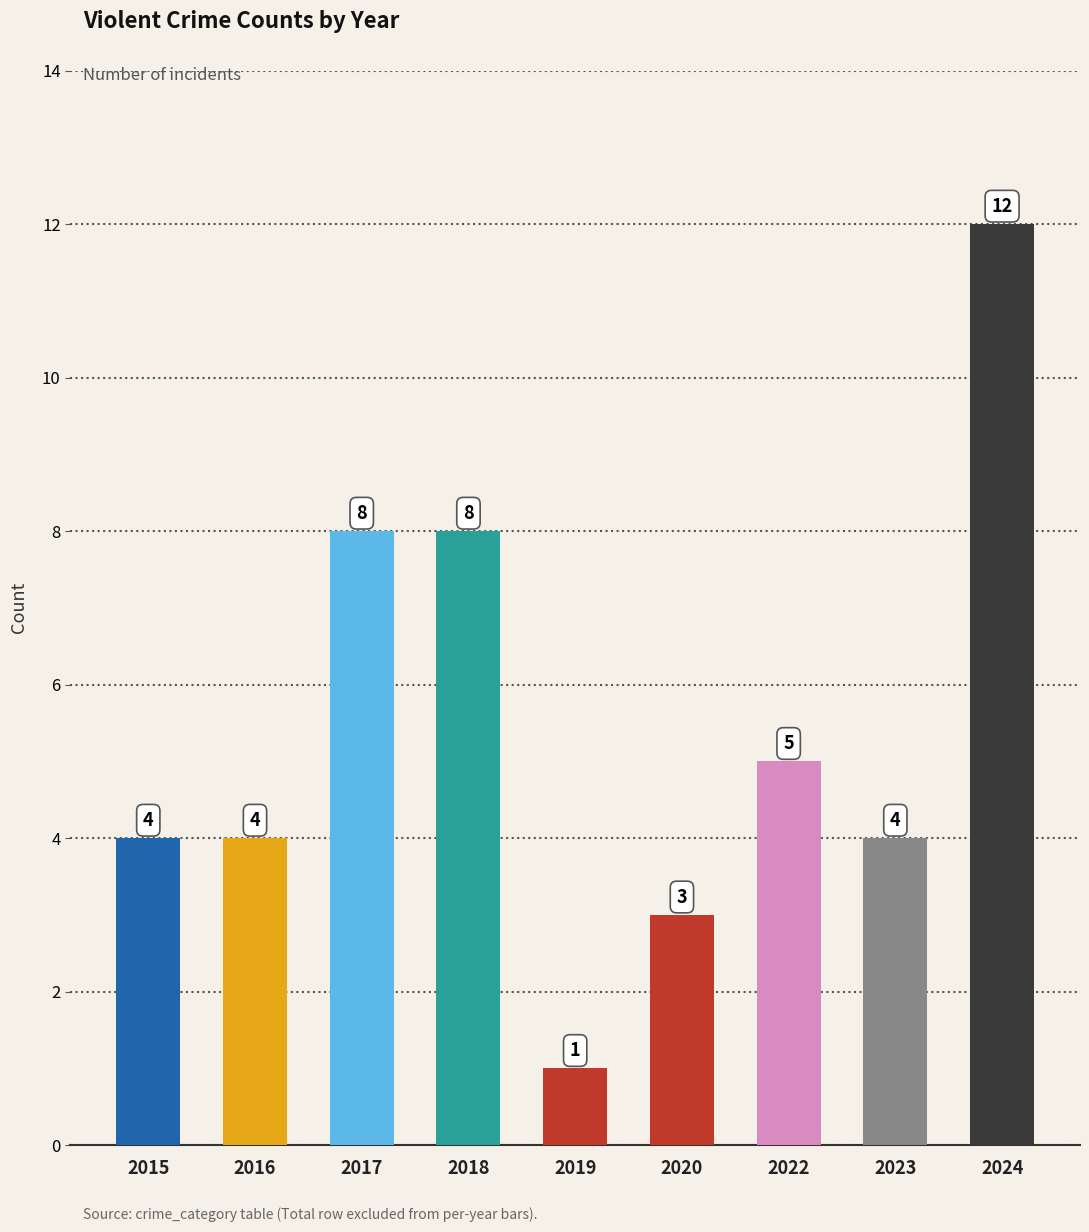

Which label corresponds to the smallest value in the chart?

2019